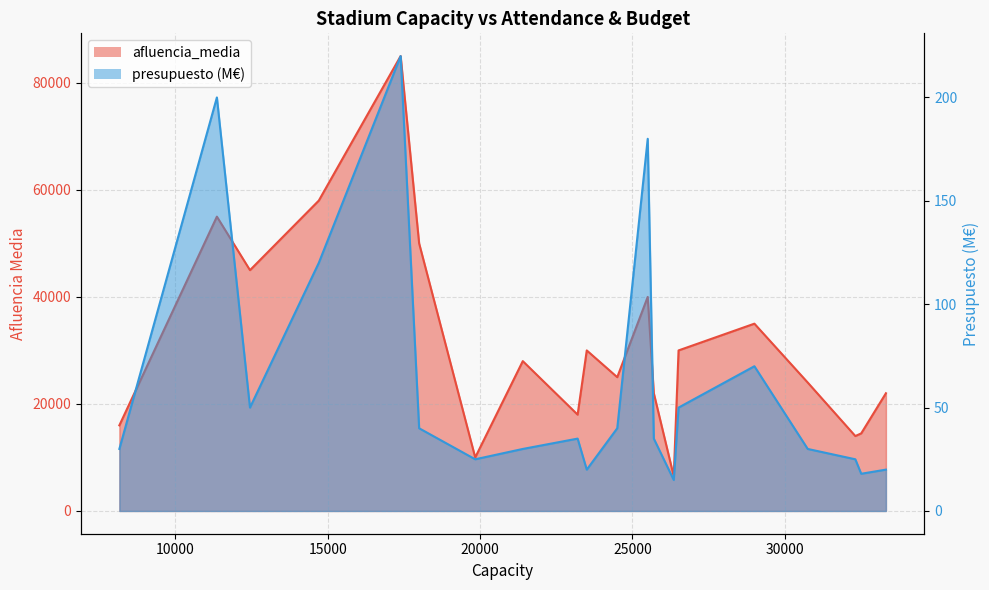

At 14708, list the series in order from largest to smallest.

afluencia_media, presupuesto